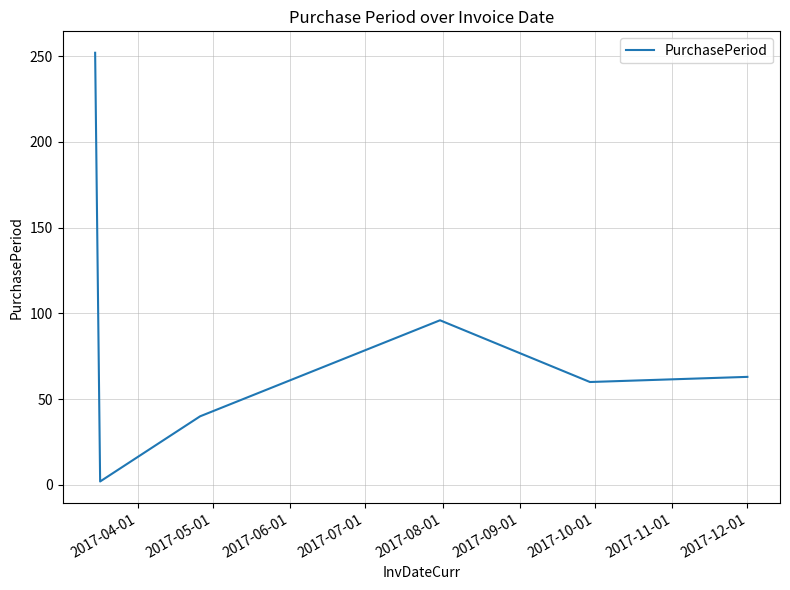

True or false: the data has more than 0 interior local peaks.

True